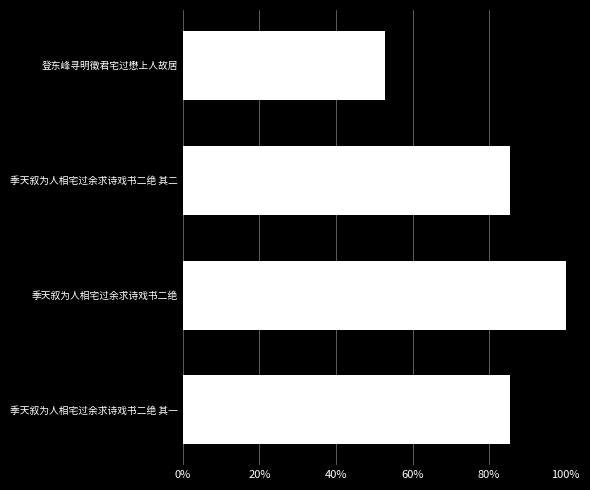

The chart shows a value of 0.2 at 40%. True or false?

False